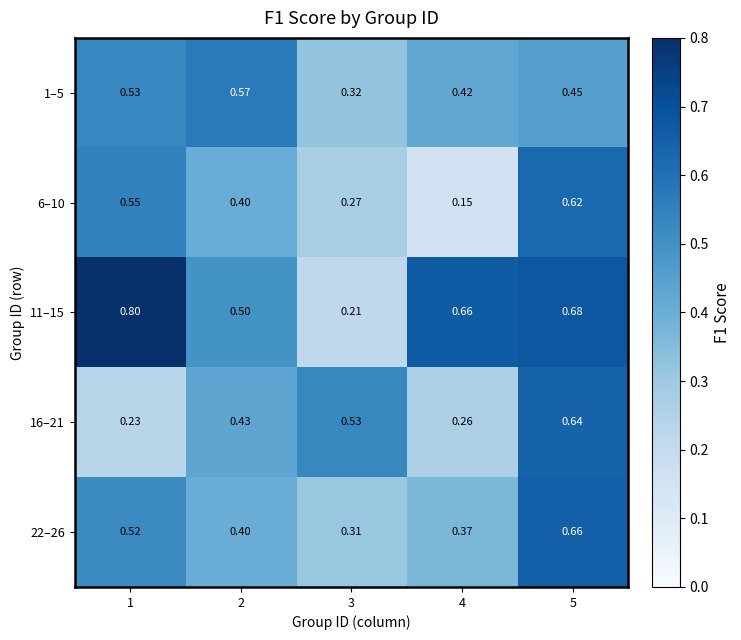

What is the smallest value displayed?

0.2